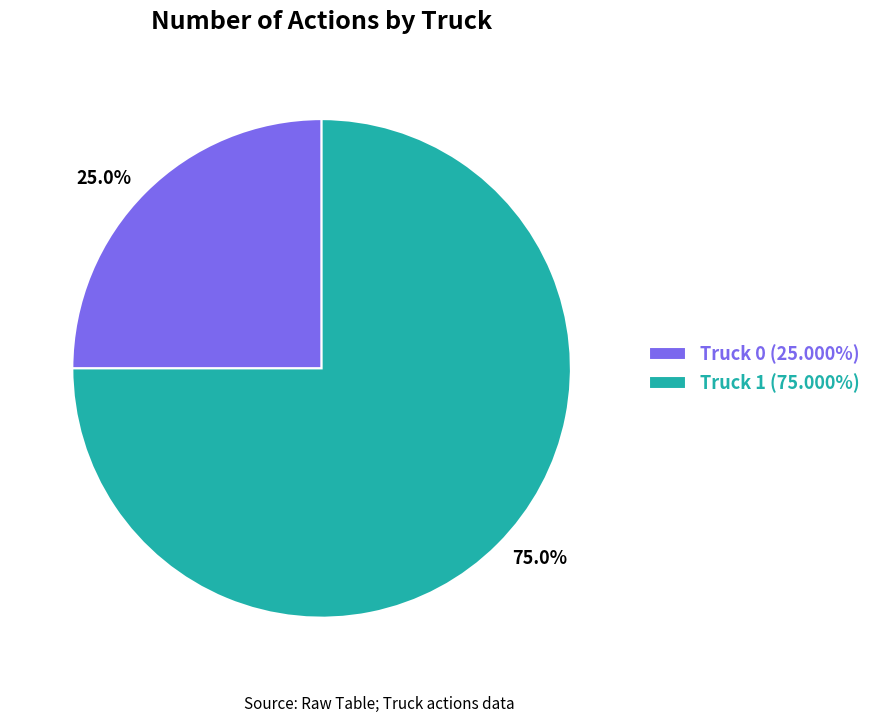

Which has a higher value, Truck 0 or Truck 1?

Truck 1